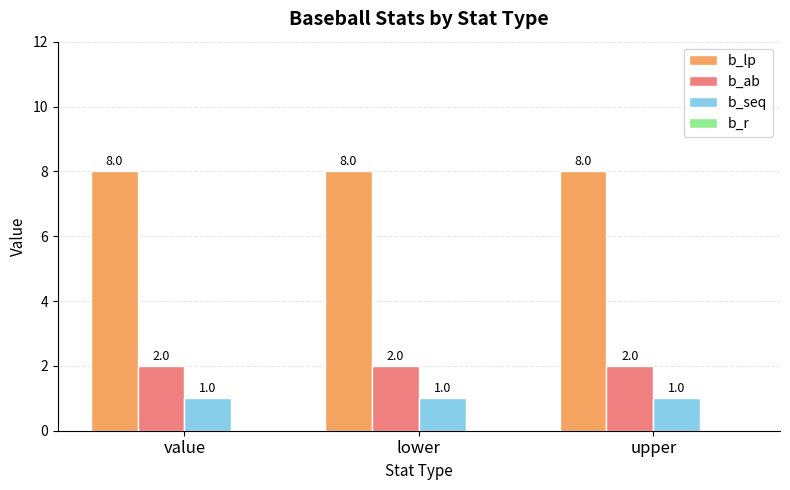

What value does the b_lp series have at value?

8